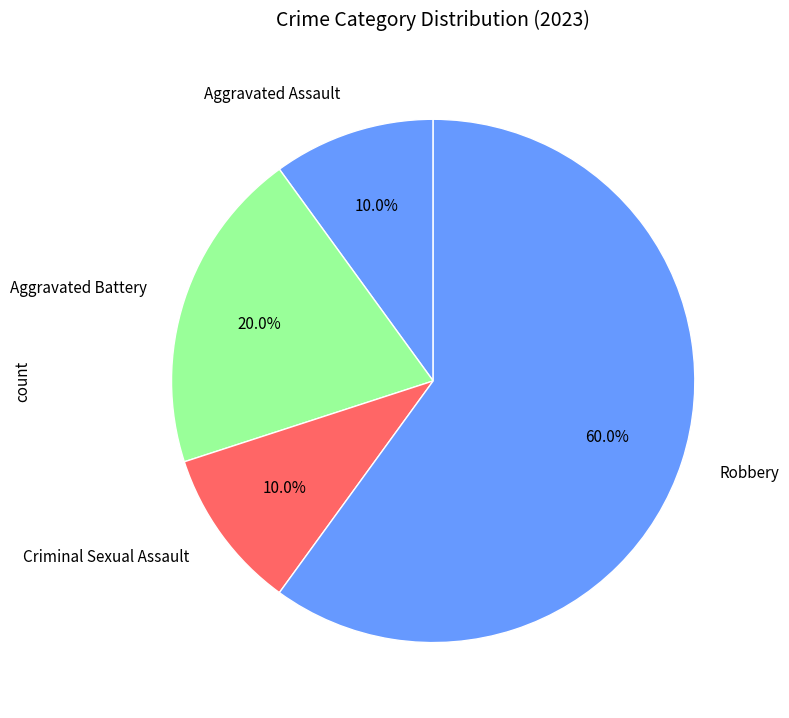

Which slice represents more than half of the pie?

Robbery